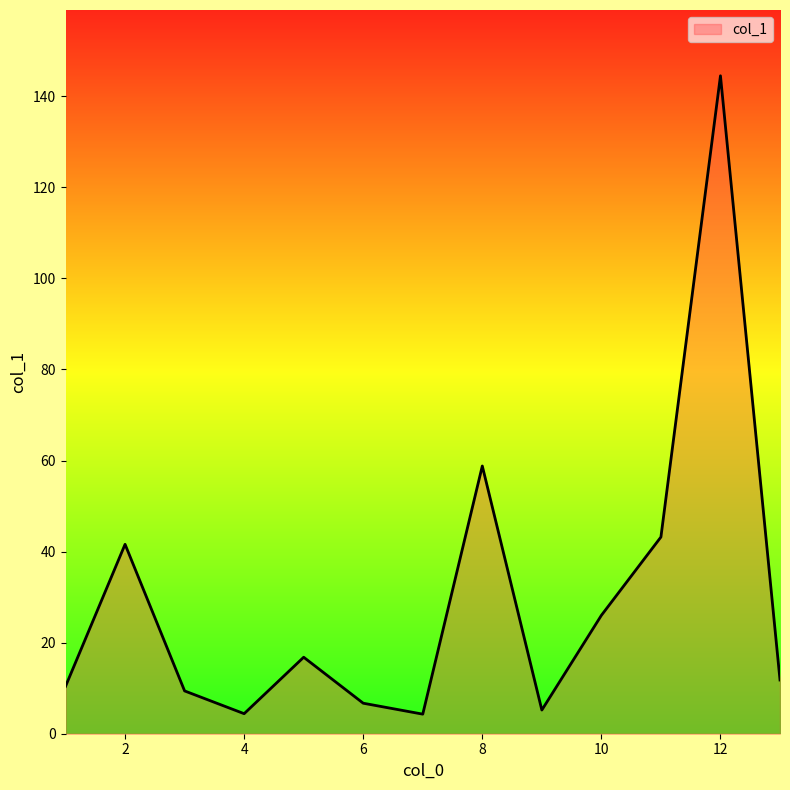

Does the chart display data point markers on the line(s)?

No